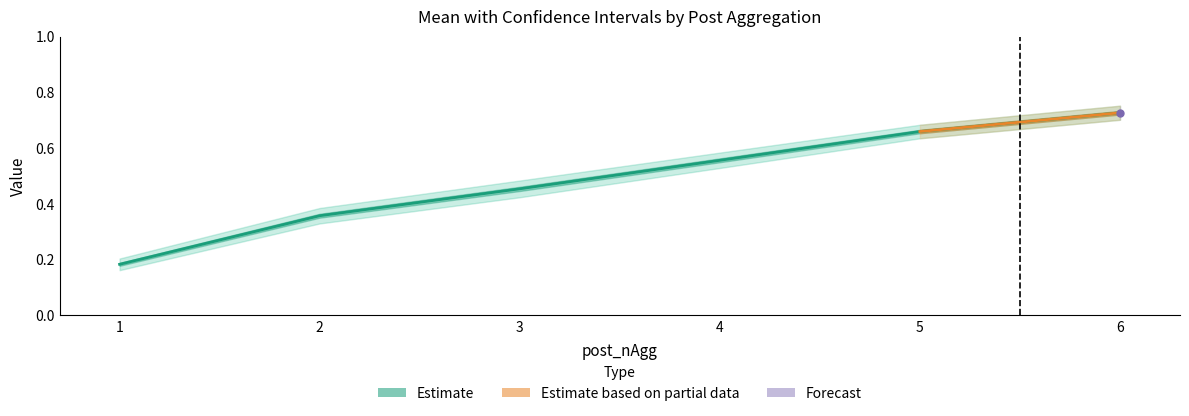

What is the value of the mean point at the 5th from the left?

0.7